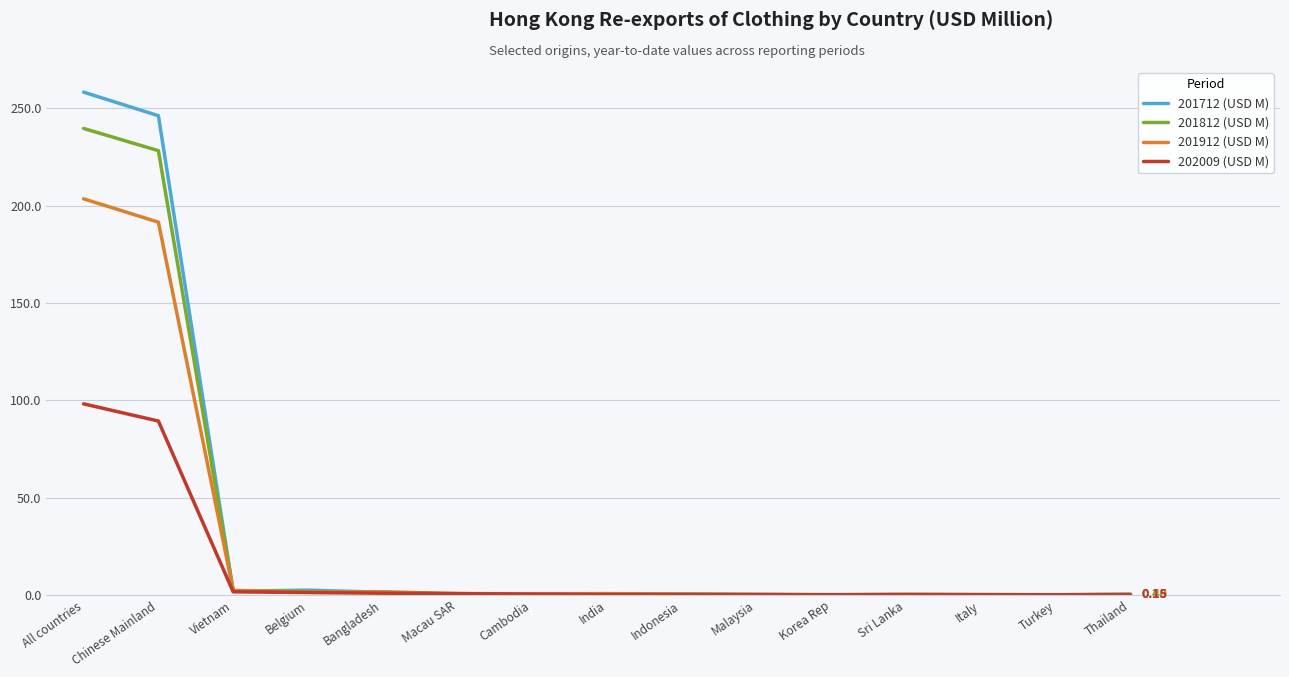

The value of 201912 (USD M) at All countries is 294.8. True or false?

False